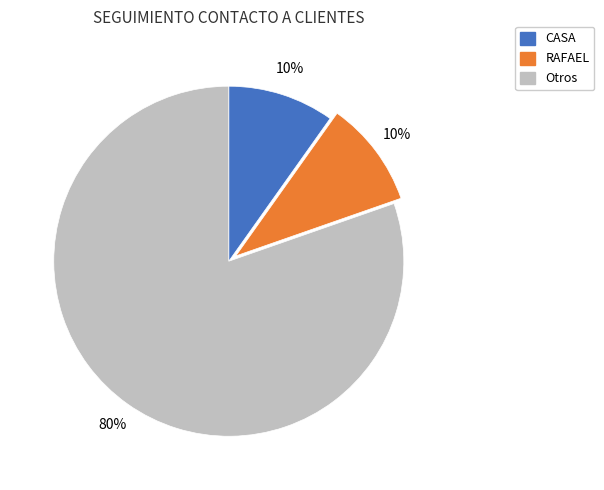

To the nearest percent, what is the average slice percentage?

33%